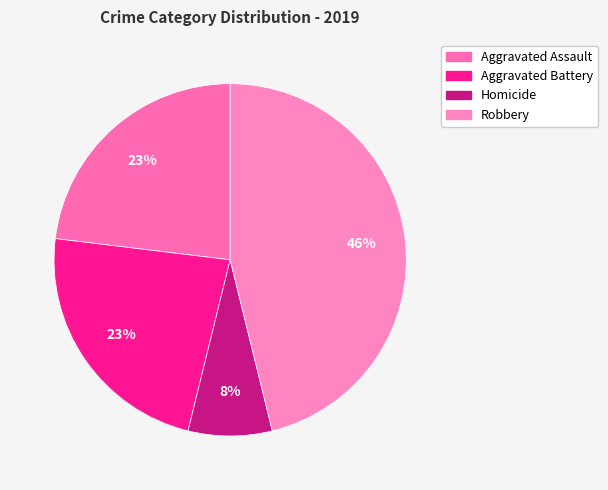

To the nearest percent, what is the combined percentage of Homicide and Aggravated Battery?

31%